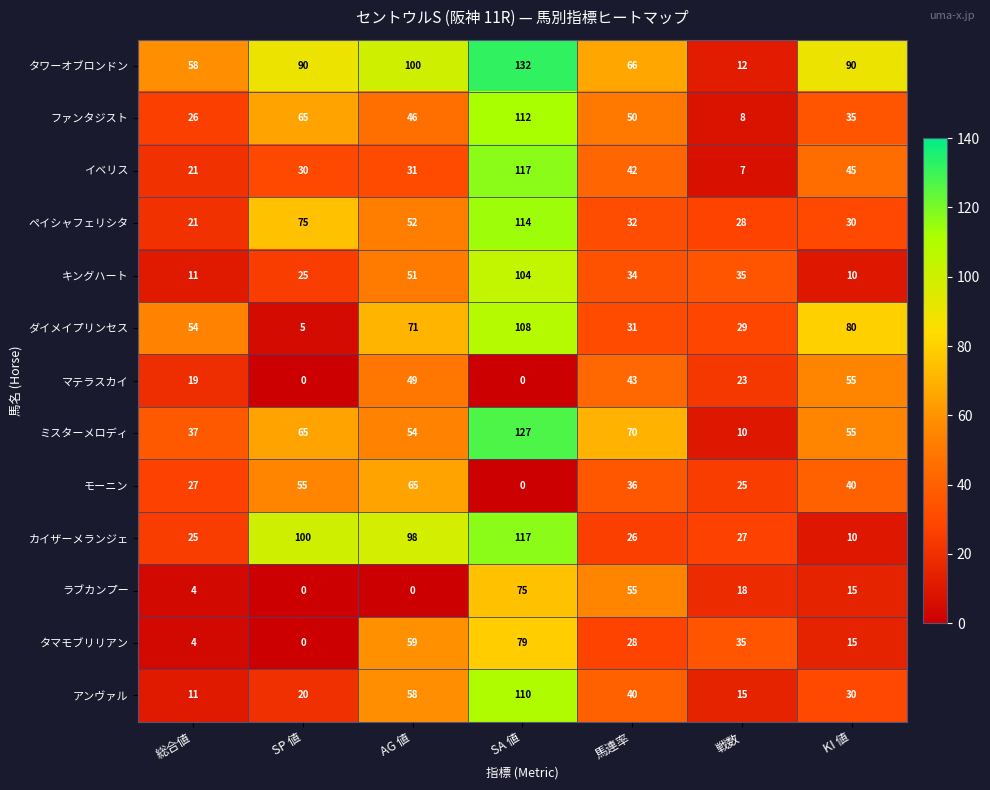

At which category does the chart reach its peak across all series?

SA 値